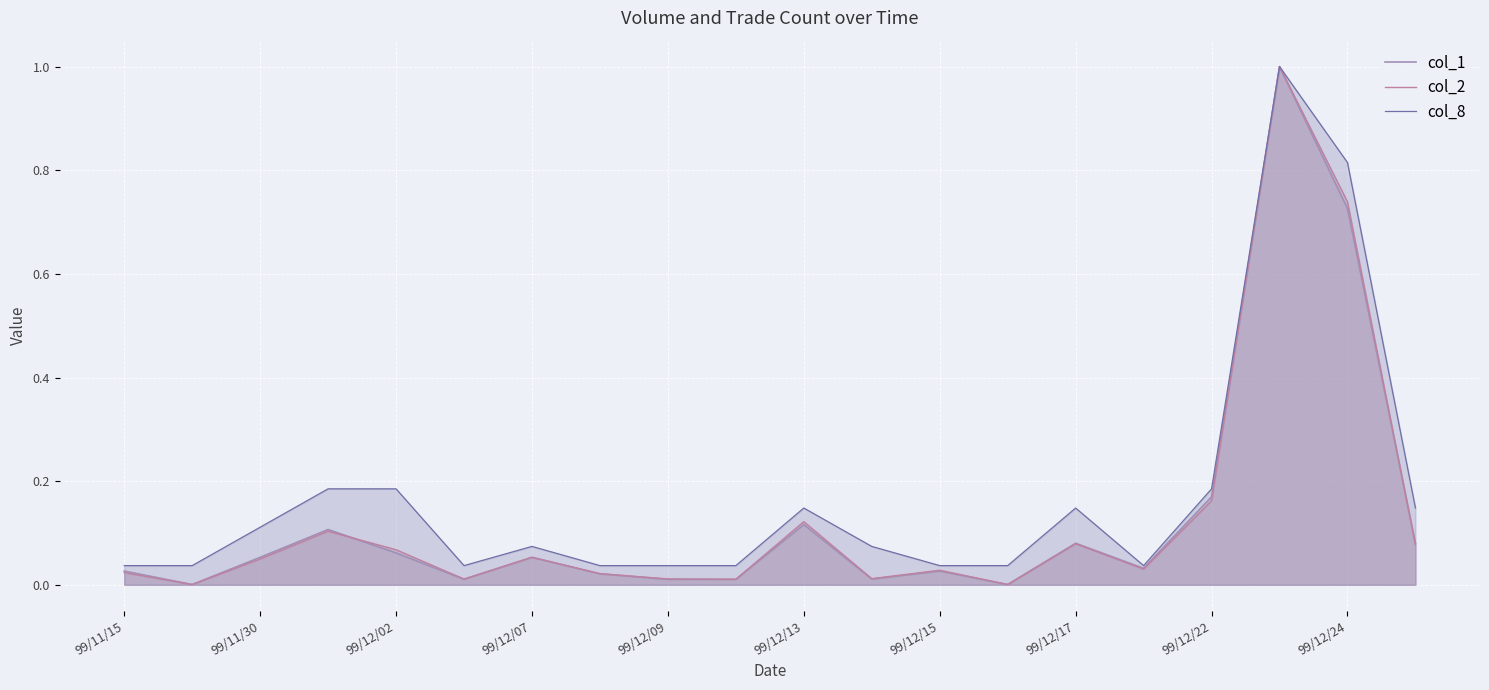

Which category has the lowest value in the col_2 series?

99/11/26